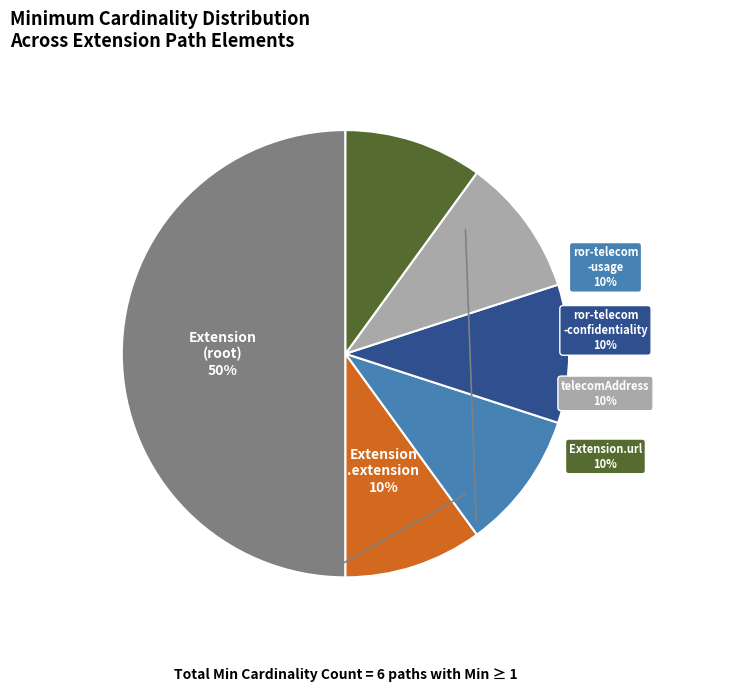

To the nearest percent, what is the average slice percentage?

17%